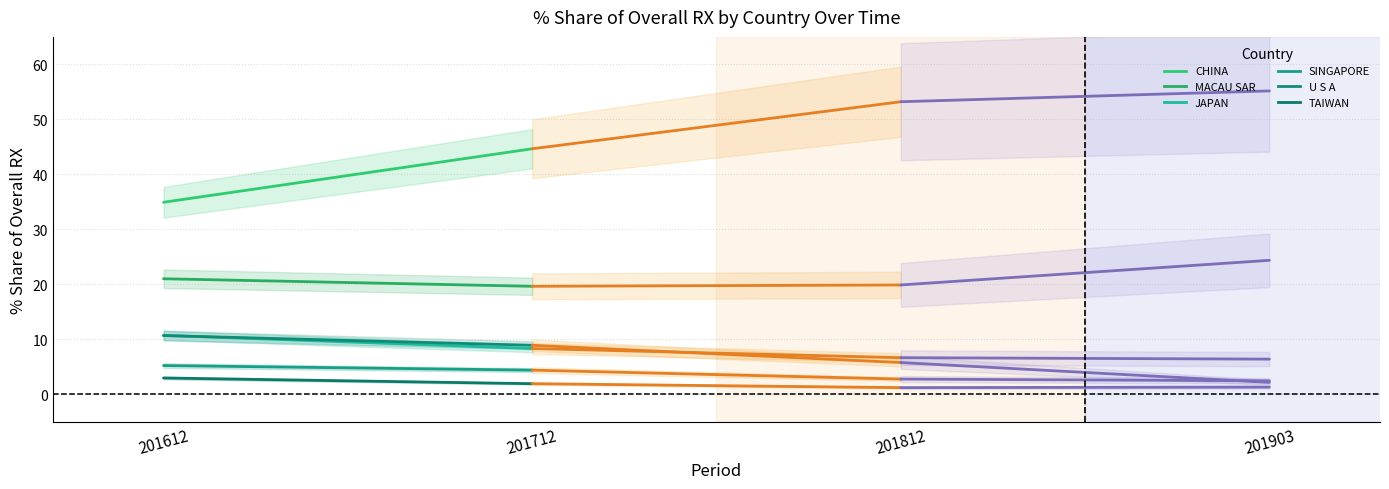

The JAPAN series shows 10.7 at 201612. True or false?

True